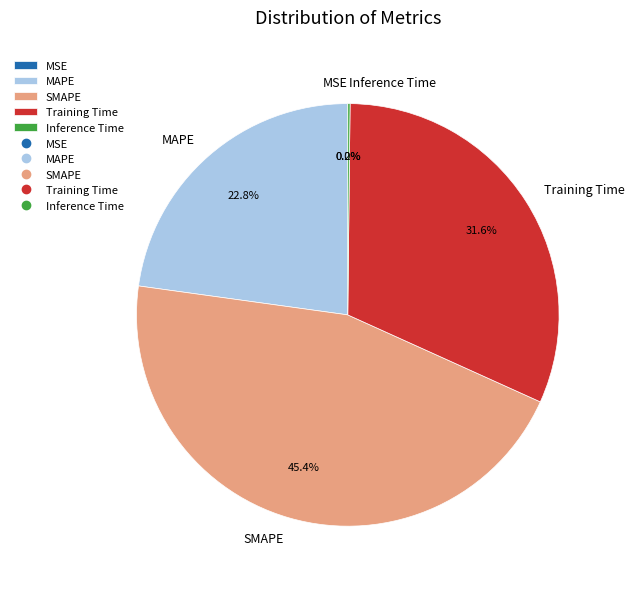

Does MAPE represent more than half of the total?

No